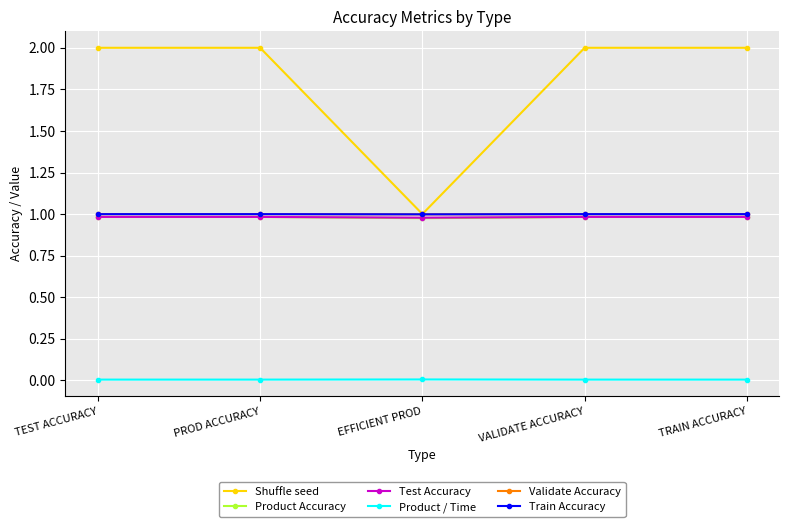

Which series changed the most between EFFICIENT PROD and VALIDATE ACCURACY?

Shuffle seed